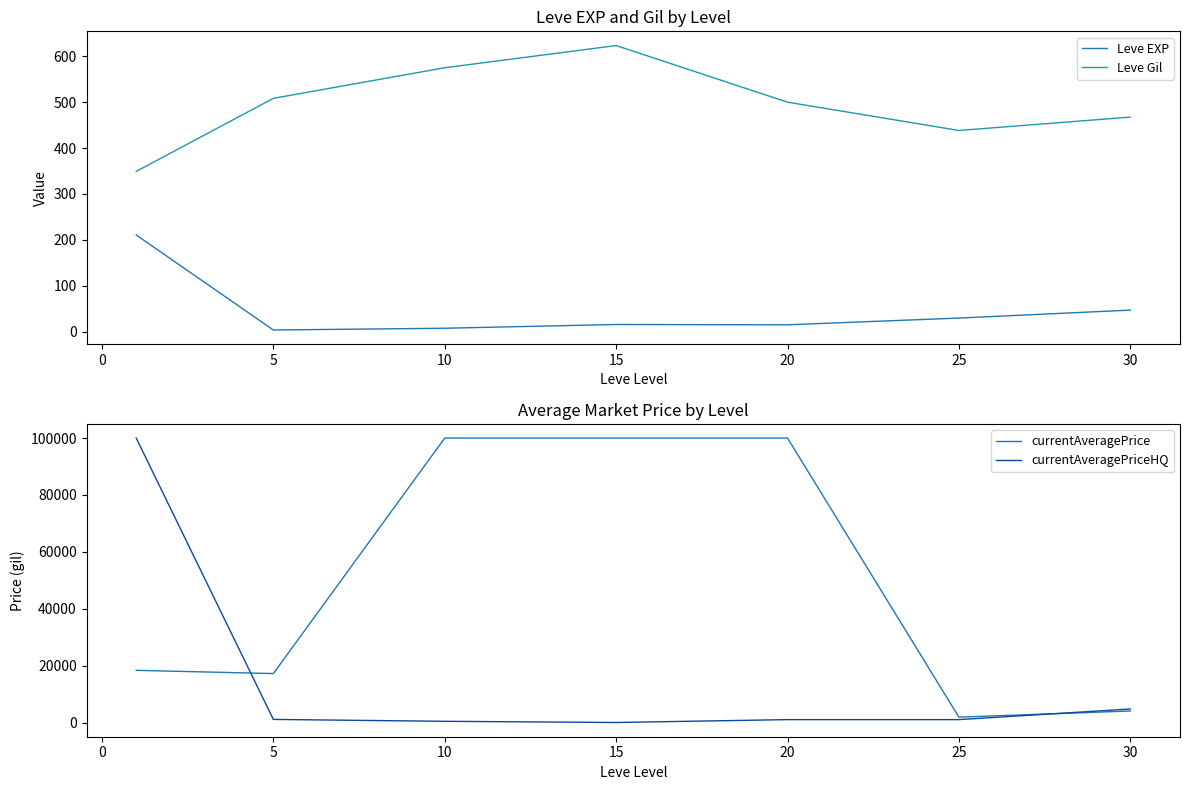

What is the maximum value for currentAveragePrice?

100000.0